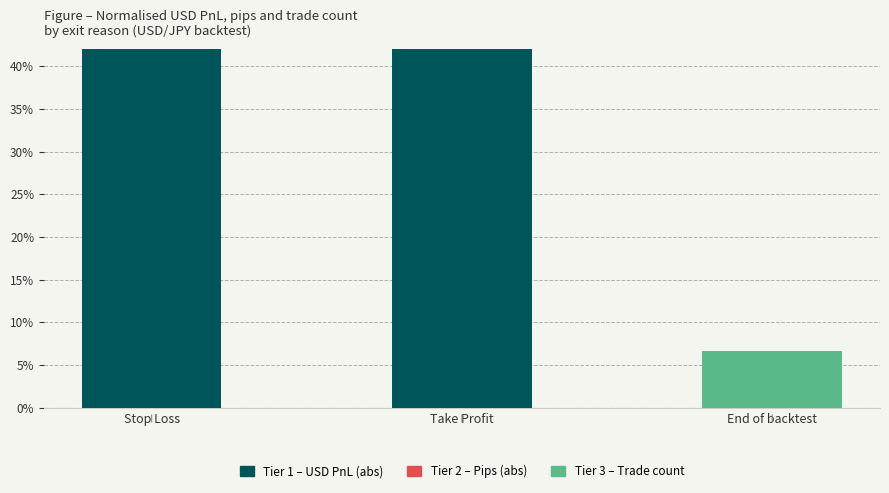

How many series are shown in this chart?

3